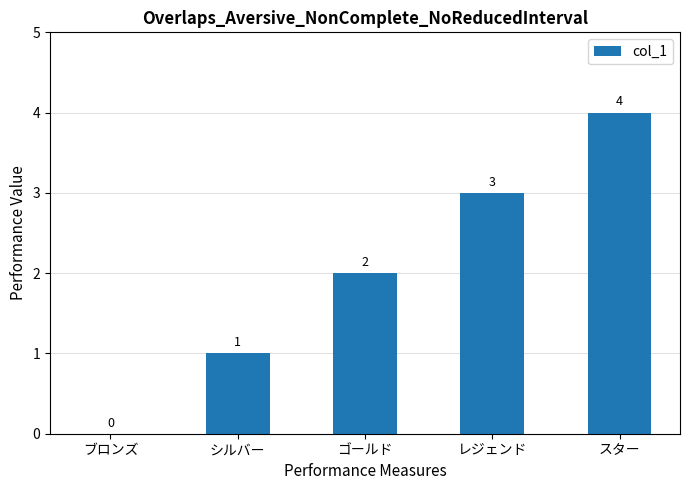

At which label is the value closest to 2?

ゴールド